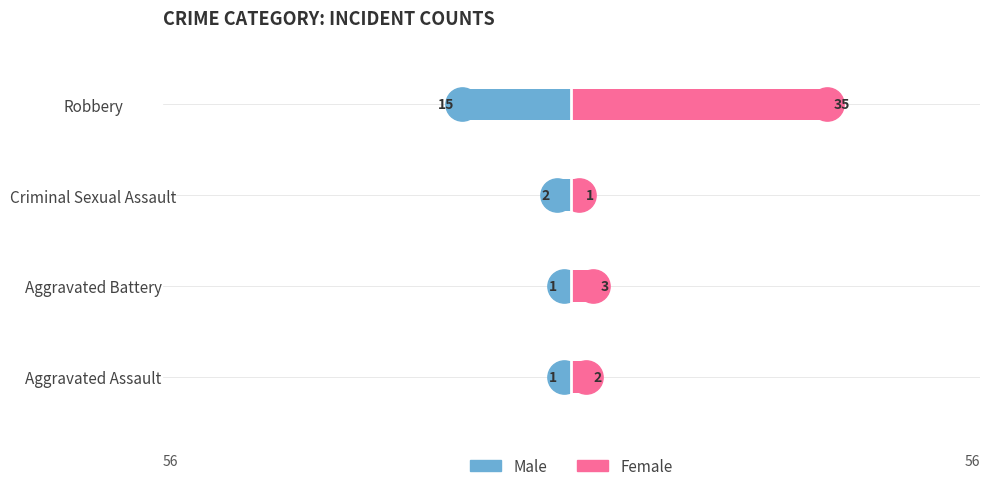

Count the number of categories in the chart.

4